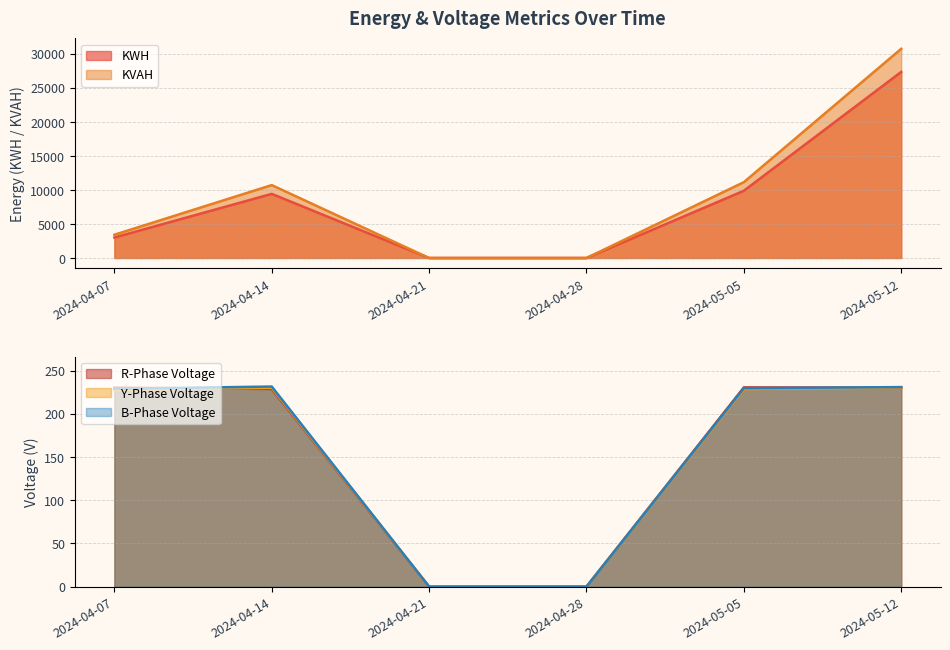

Which category has the highest value across all series?

2024-05-12